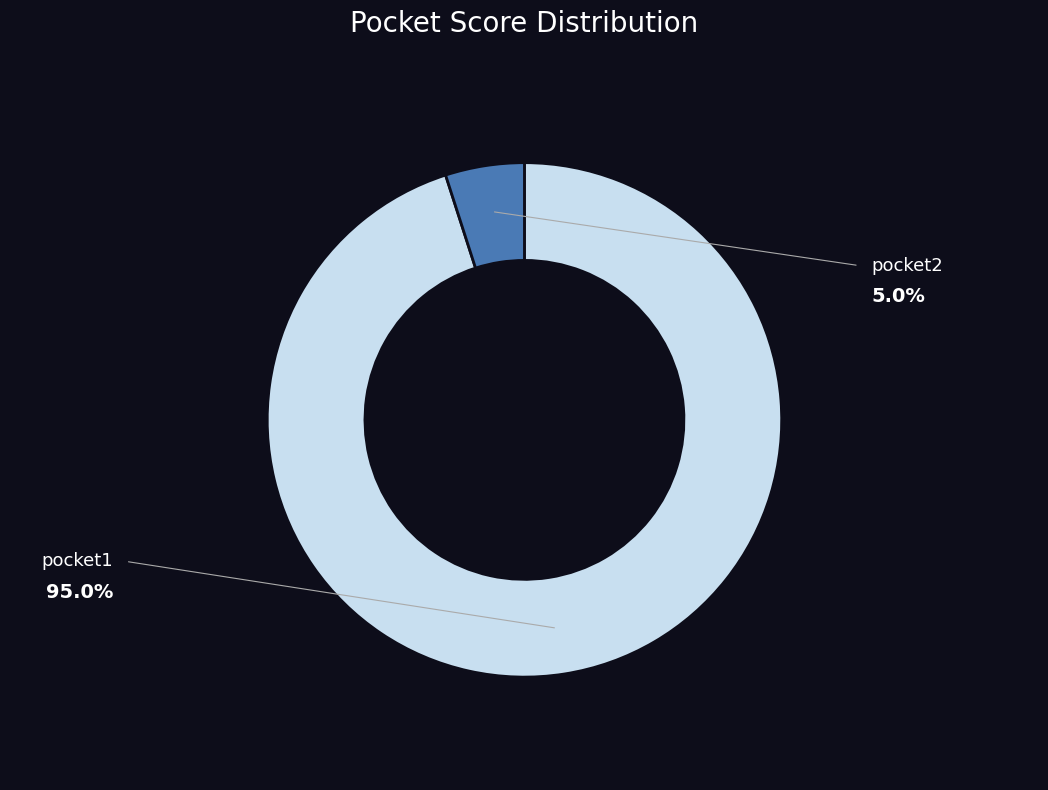

What percentage is NOT represented by pocket1?

5.0%